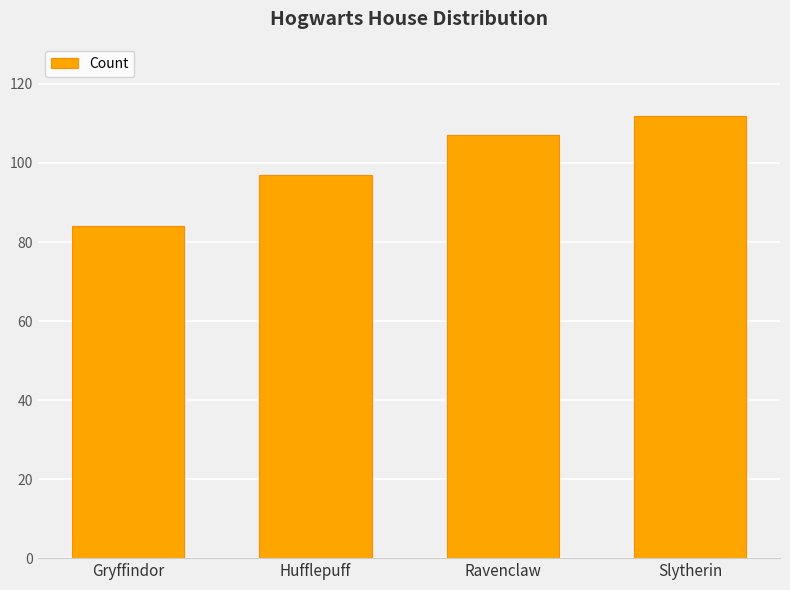

What is the change in value from Ravenclaw to Slytherin?

+5